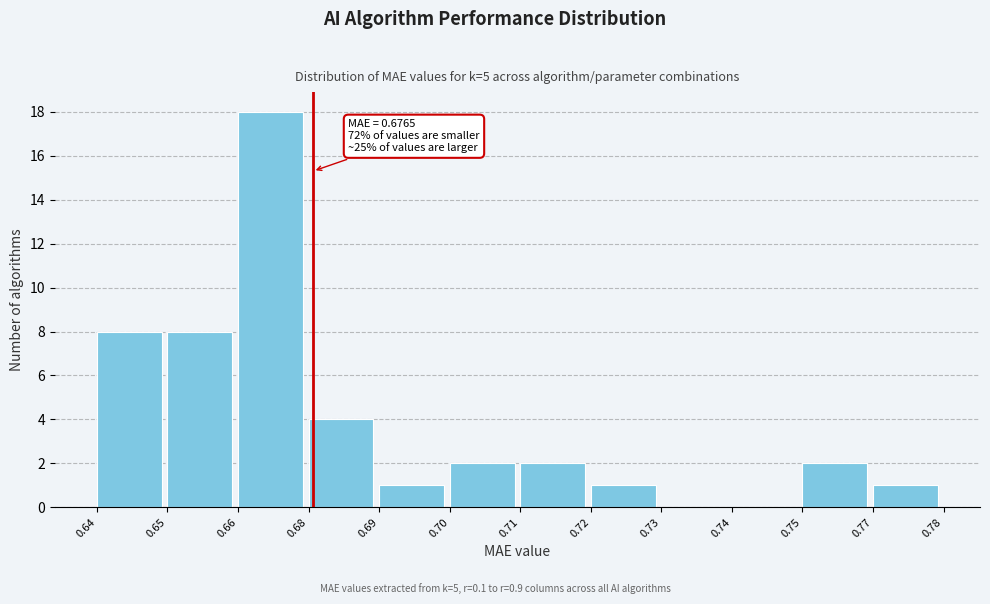

Reading left to right, list all the values displayed in this chart.

0.64=8	0.65=8	0.66=18	0.68=4	0.69=1	0.70=2	0.71=2	0.72=1	0.73=0	0.74=0	0.75=2	0.77=1